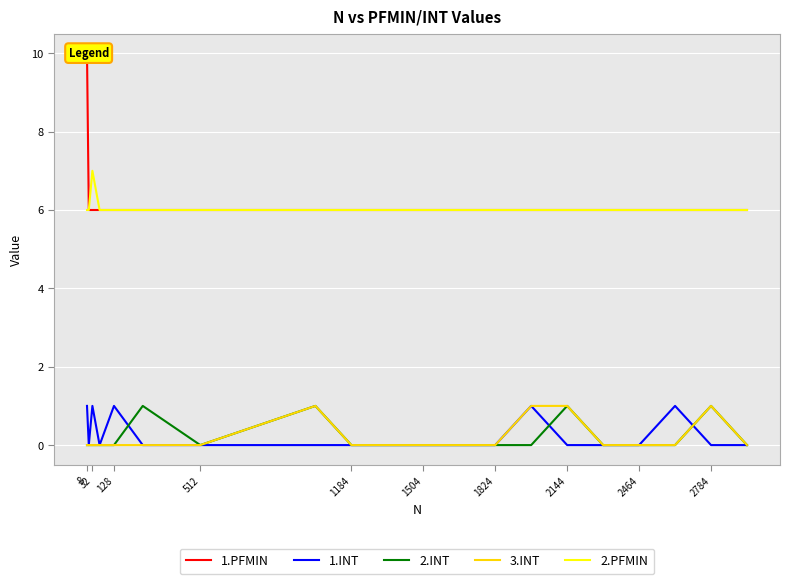

The value of 2.PFMIN at 2784 is 3. True or false?

False